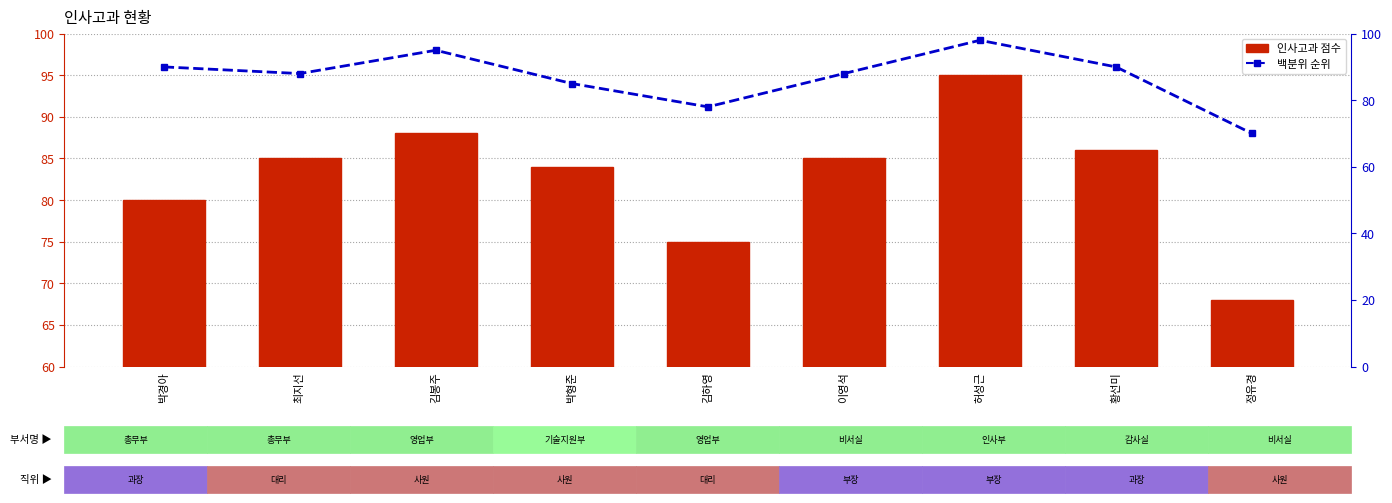

What is the average value of the 인사고과 백분위 series?

87